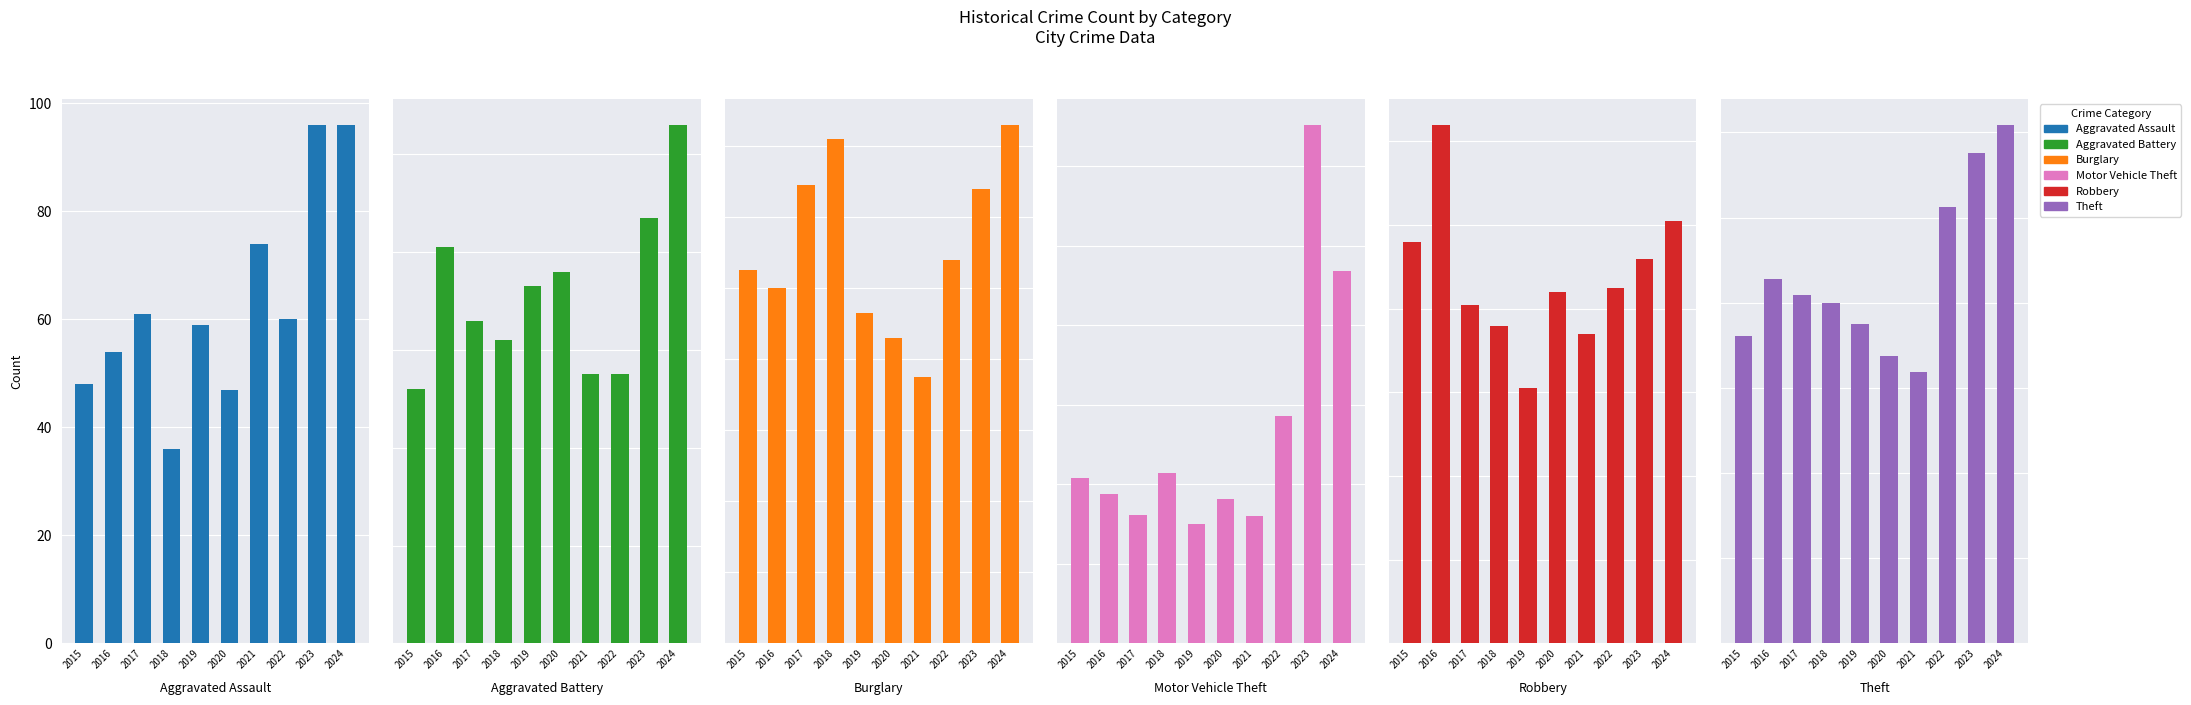

Rank the series by their maximum value, from lowest to highest.

Aggravated Assault, Aggravated Battery, Robbery, Burglary, Motor Vehicle Theft, Theft